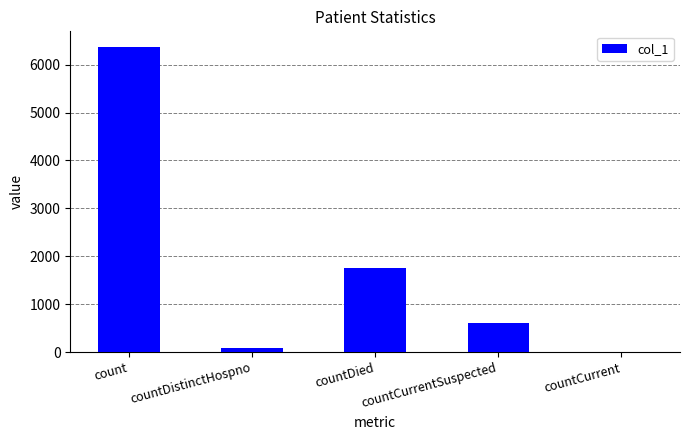

What is the maximum value shown in the chart?

6377